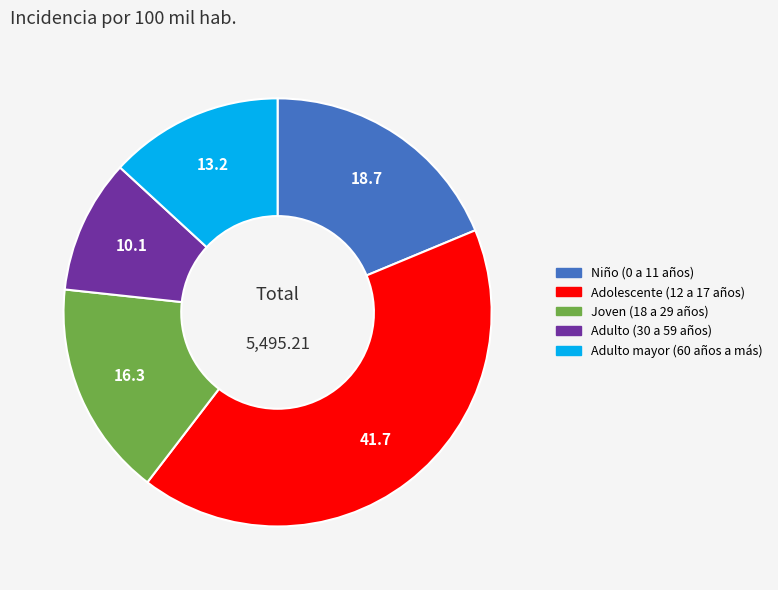

Rank the categories by value from lowest to highest.

Adulto (30 a 59 años), Adulto mayor (60 años a más), Joven (18 a 29 años), Niño (0 a 11 años), Adolescente (12 a 17 años)